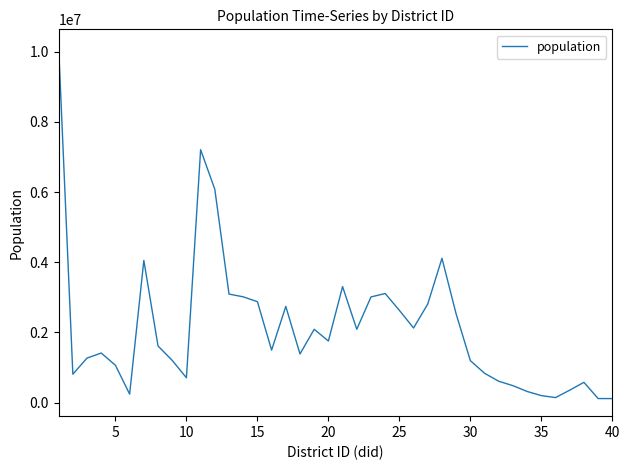

What is the greatest value displayed?

10136335